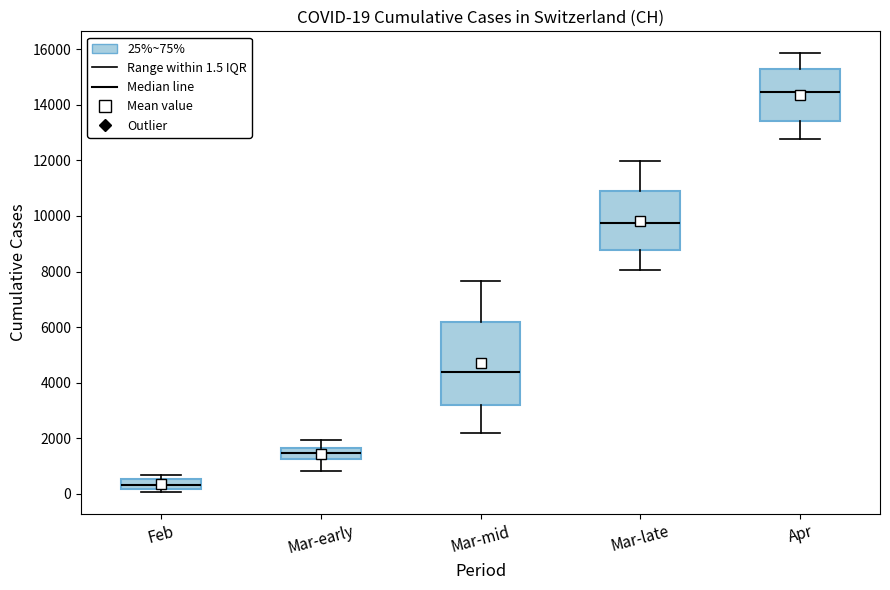

Which box has the lowest median line?

Feb